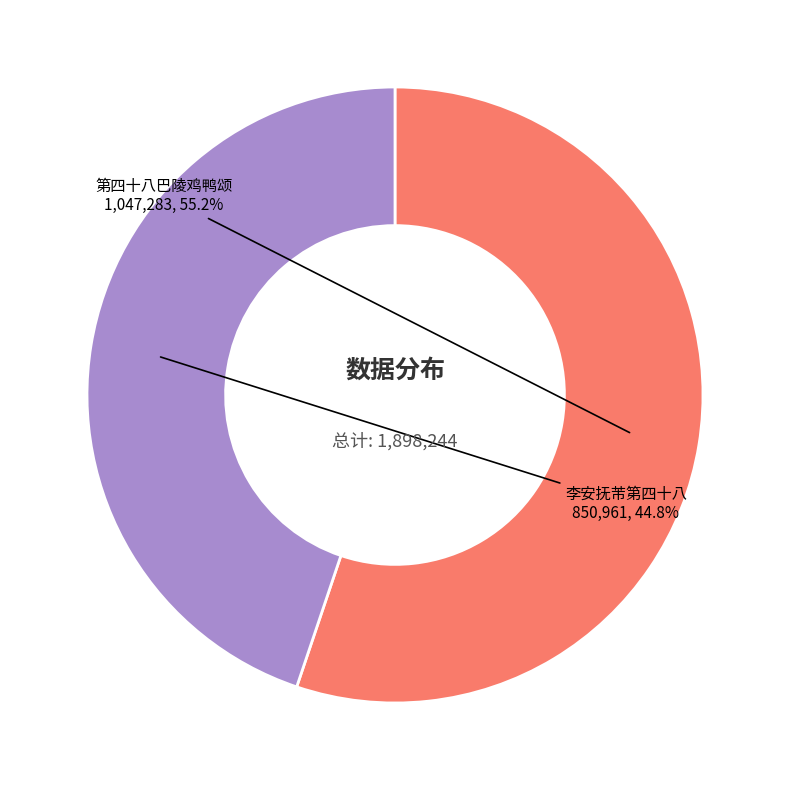

Is there any slice that represents more than half of the pie?

Yes